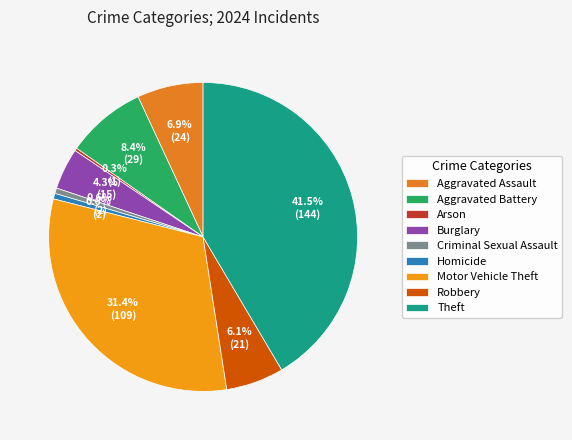

What percentage is the Burglary slice, to the nearest percent?

4%